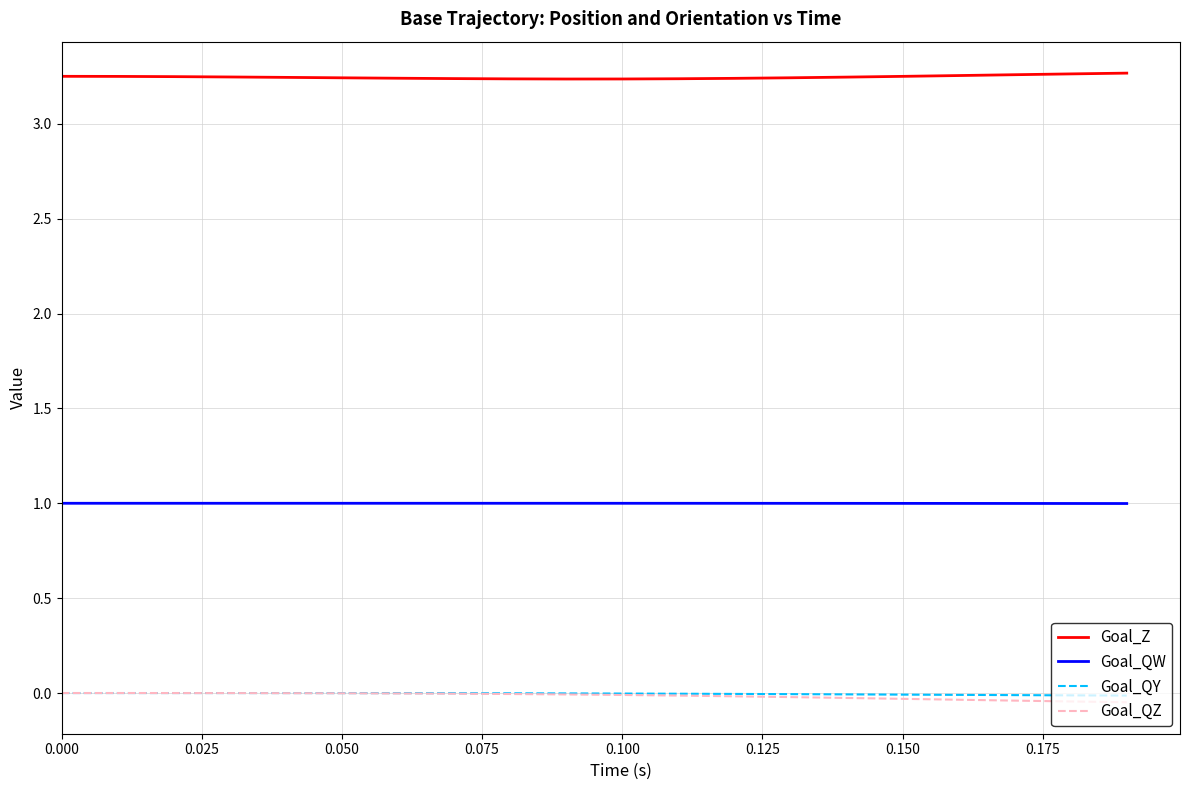

What is the sum of all Goal_QY values?

-0.1